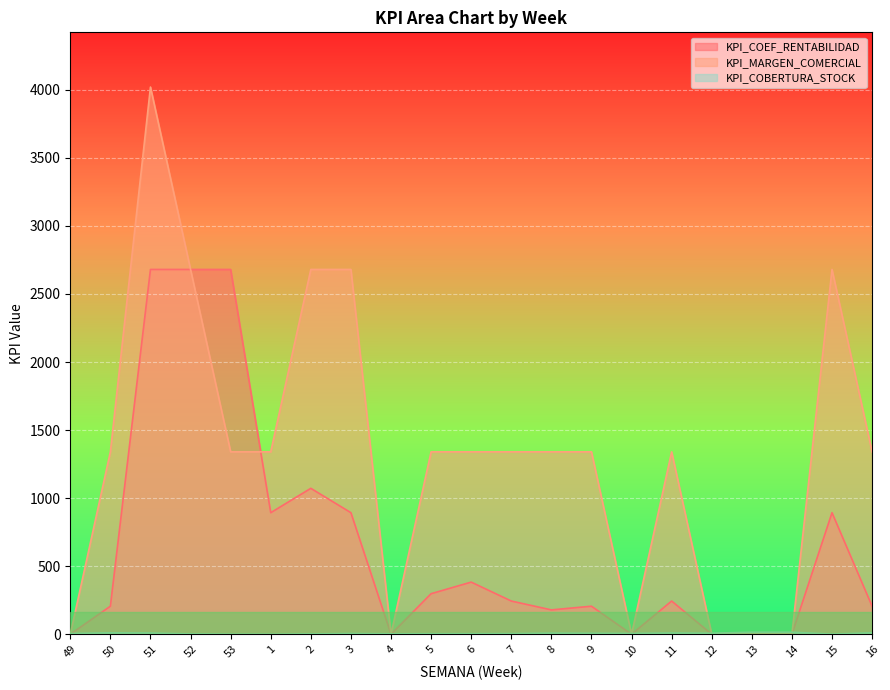

What is the total value across all series at 14?

15.0